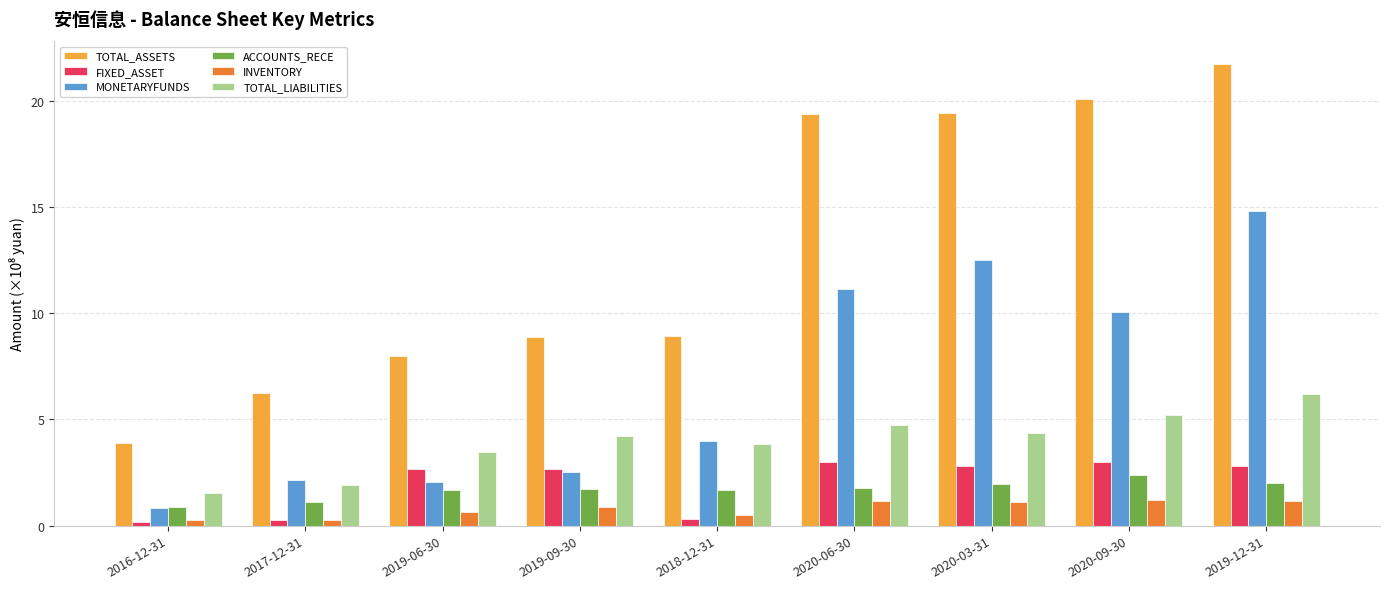

How many bars are there in total?

54